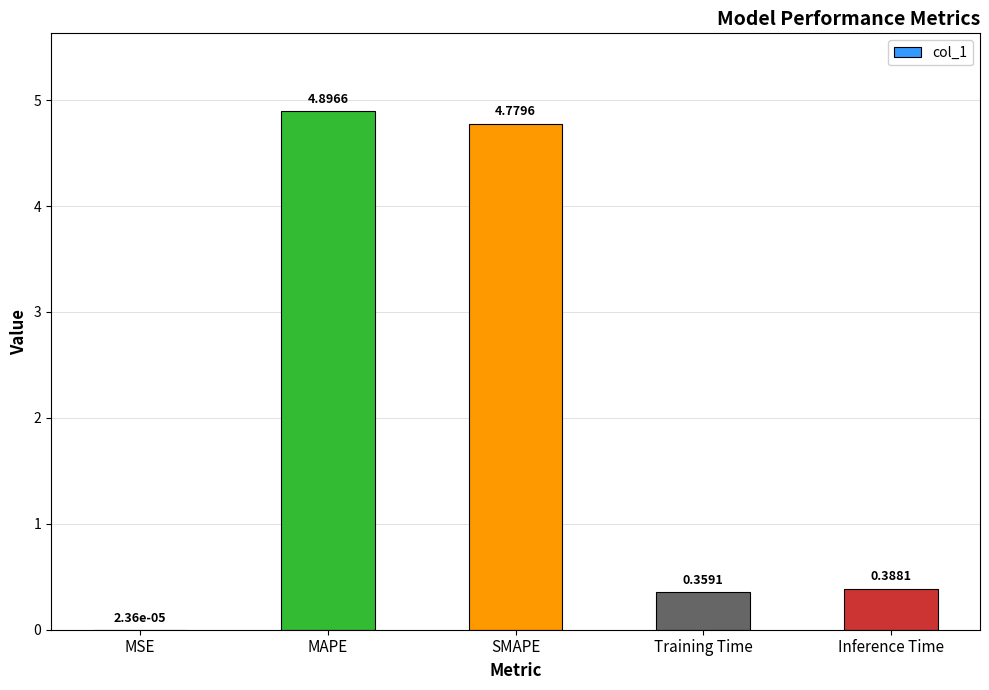

At which label is the value closest to 2?

Inference Time